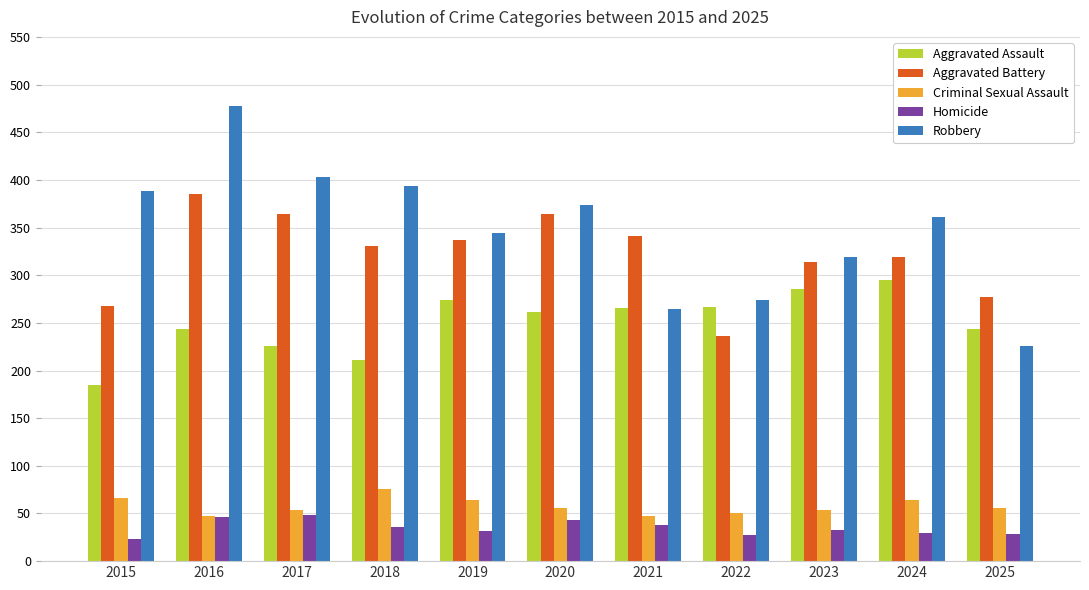

Rank the series by their maximum value, from highest to lowest.

Robbery, Aggravated Battery, Aggravated Assault, Criminal Sexual Assault, Homicide